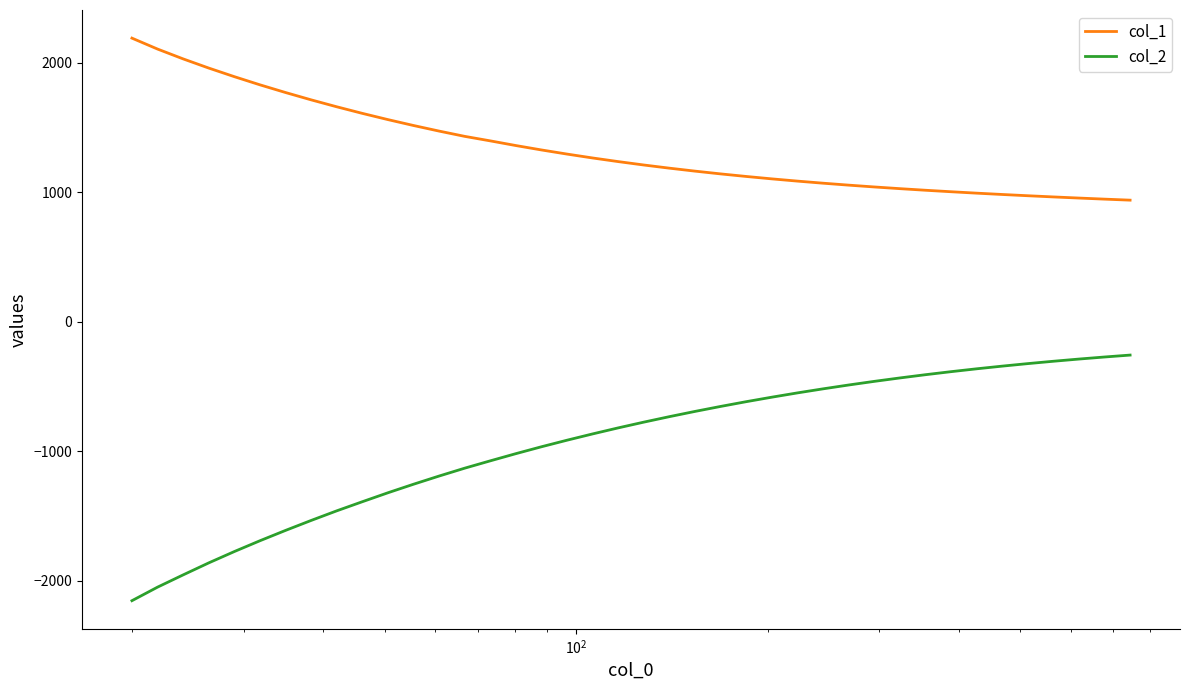

What is the minimum value for col_1?

937.8